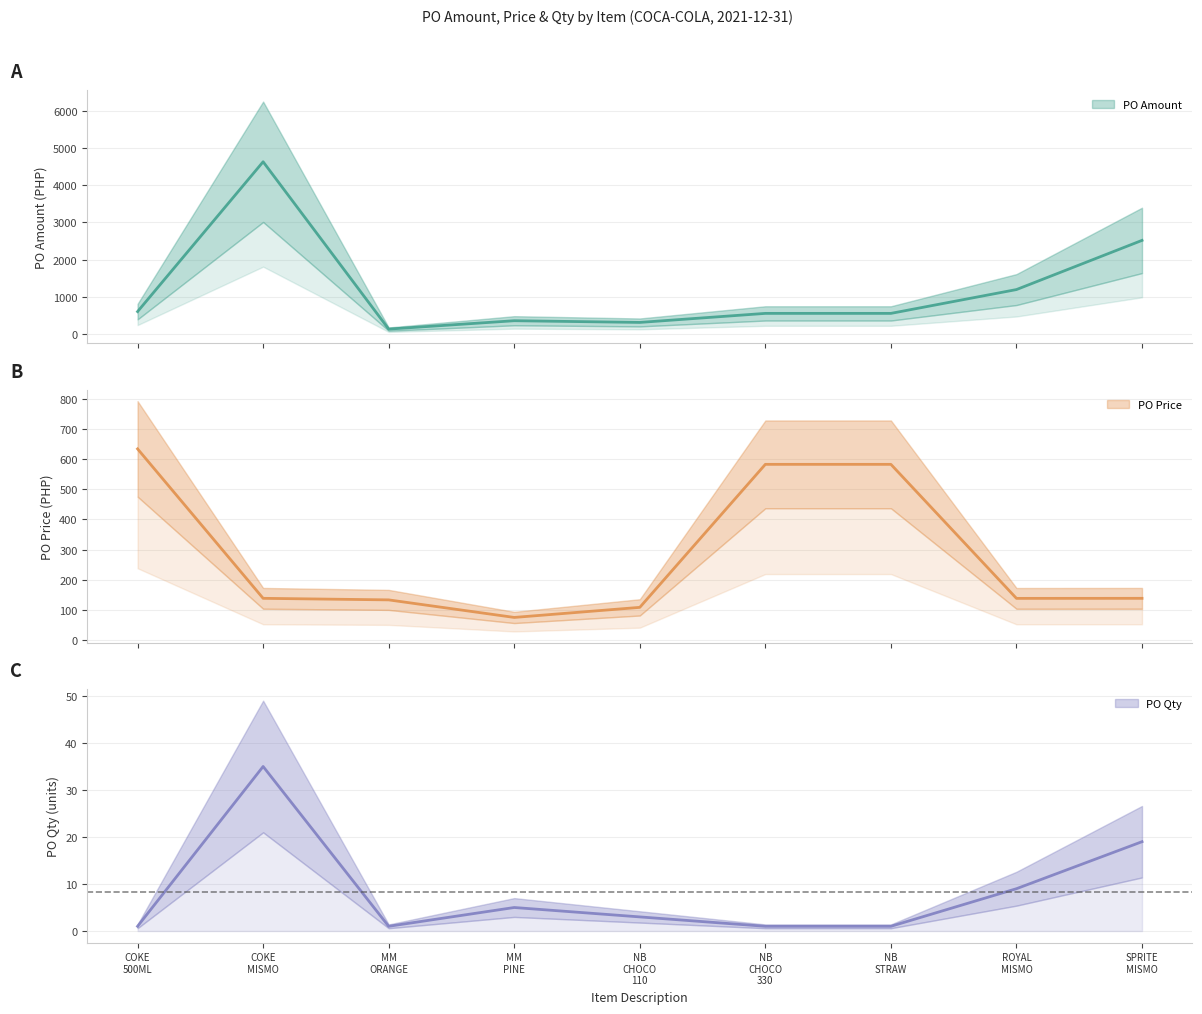

List the series in order of their peak value, highest first.

PO Amount, PO Price, PO Qty